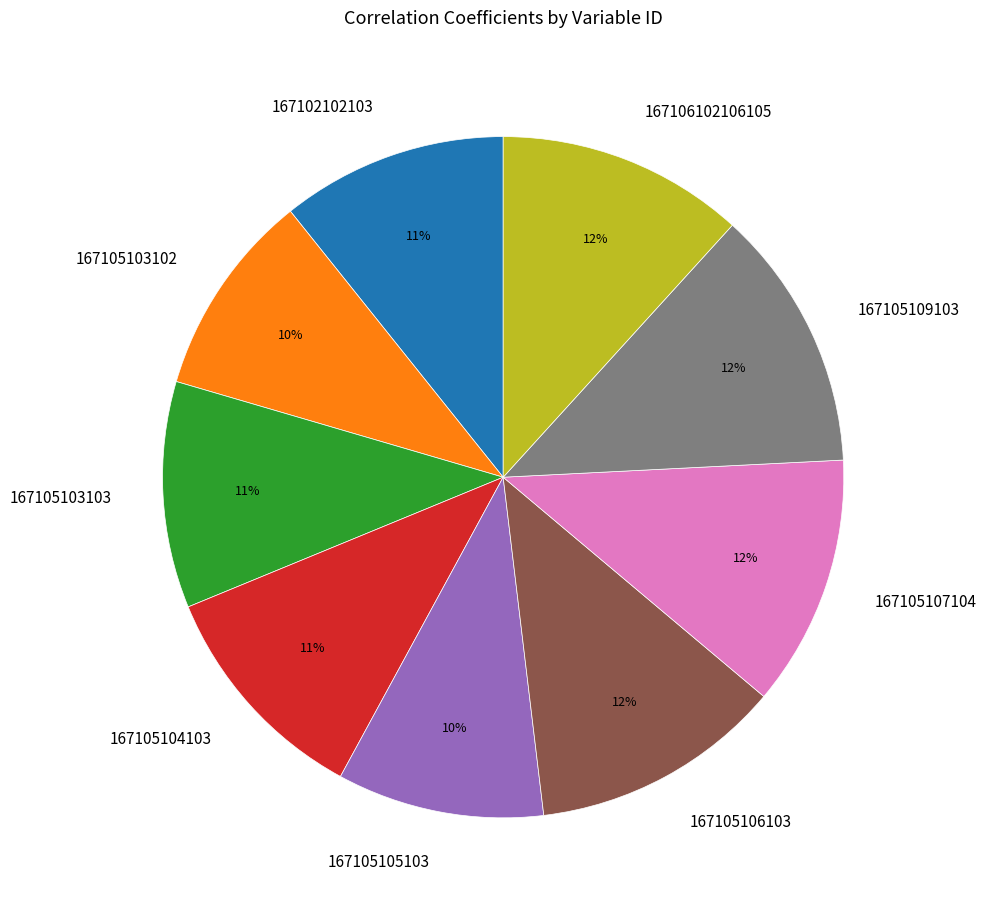

How many slices are in this pie chart?

9